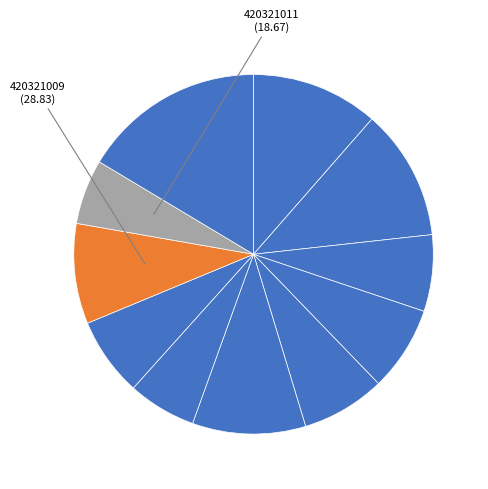

Count the number of slices in the pie.

11